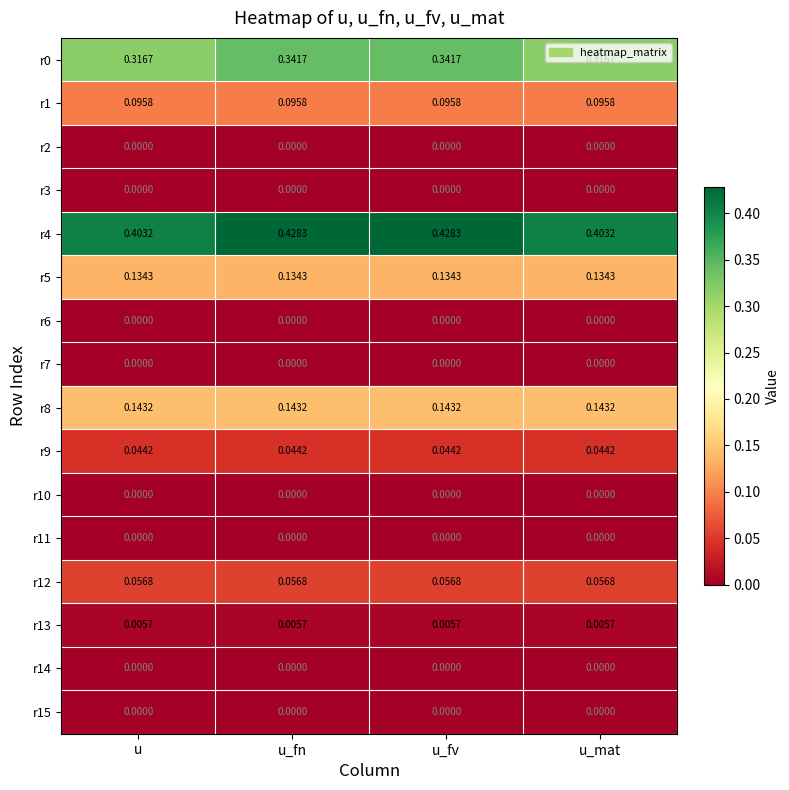

Is the value of r1 at u_fn greater than the value of r8 at u?

No